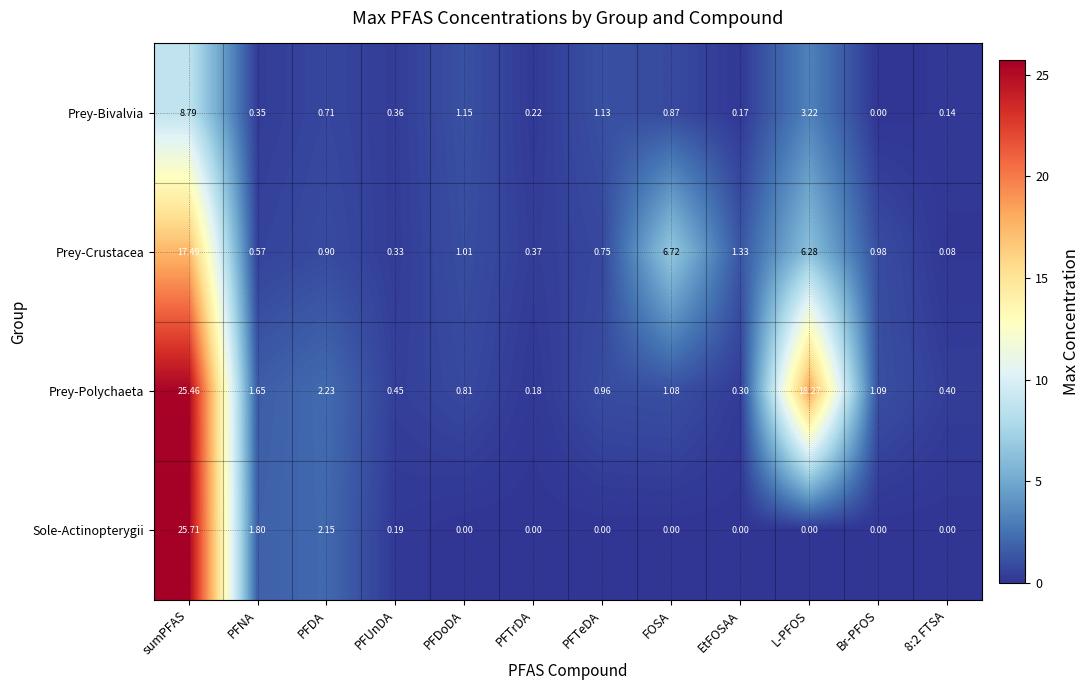

At which label does Prey-Polychaeta reach its minimum?

PFTrDA